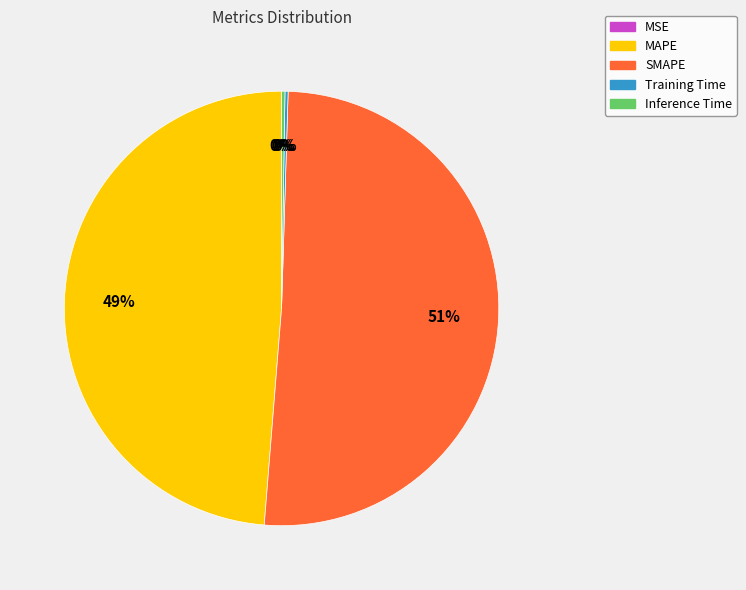

What percentage is the SMAPE slice, to the nearest percent?

51%